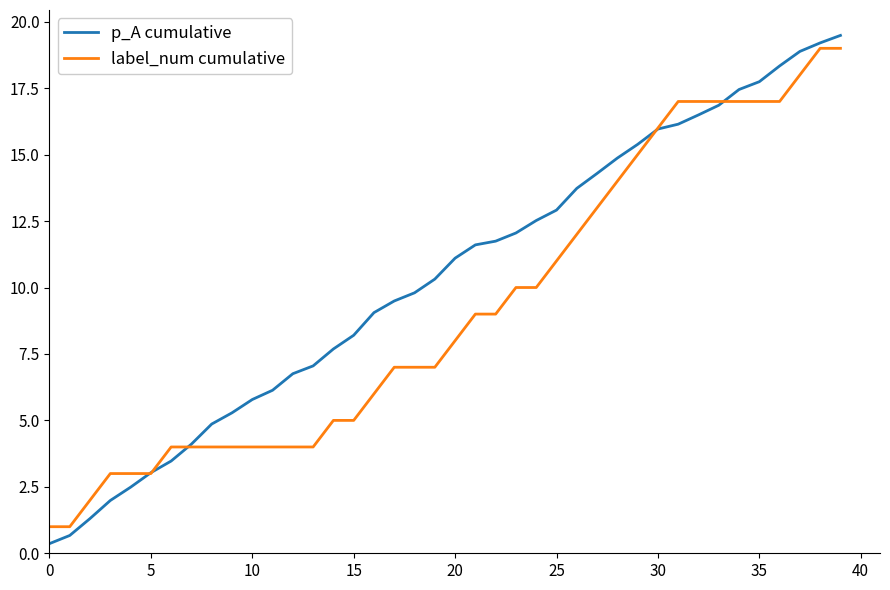

What is the minimum value for label_num cumulative?

1.0